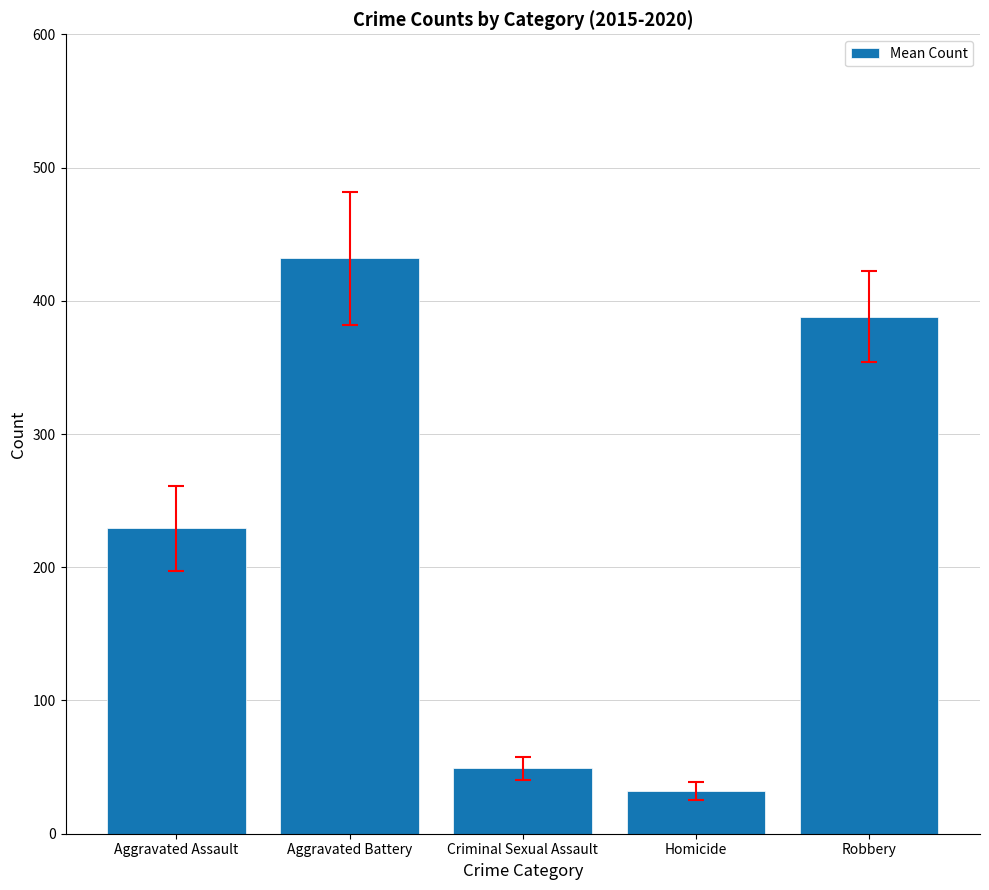

Which has a higher value, Homicide or Criminal Sexual Assault?

Criminal Sexual Assault